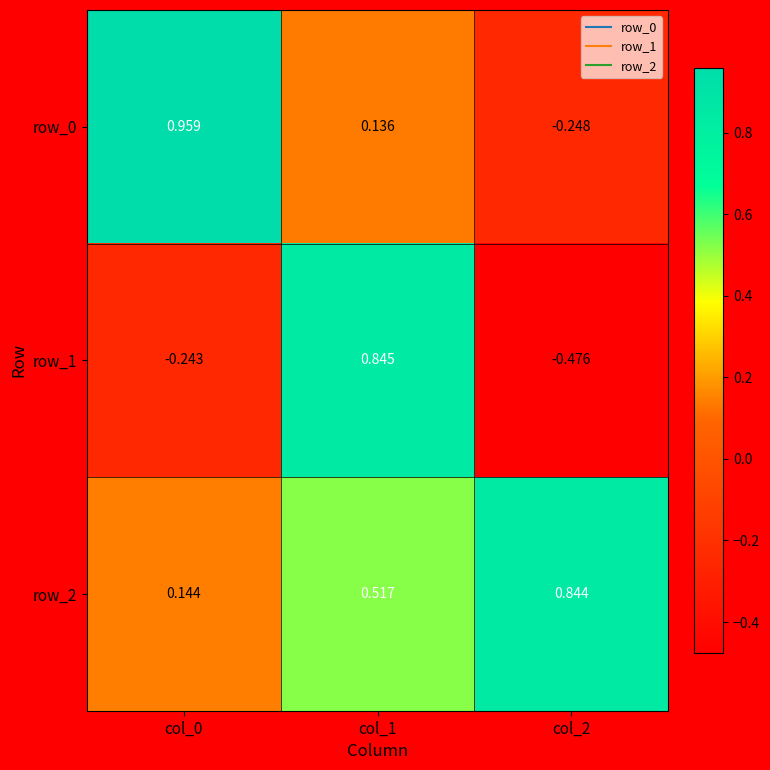

Which series has the largest total across all categories?

row_2